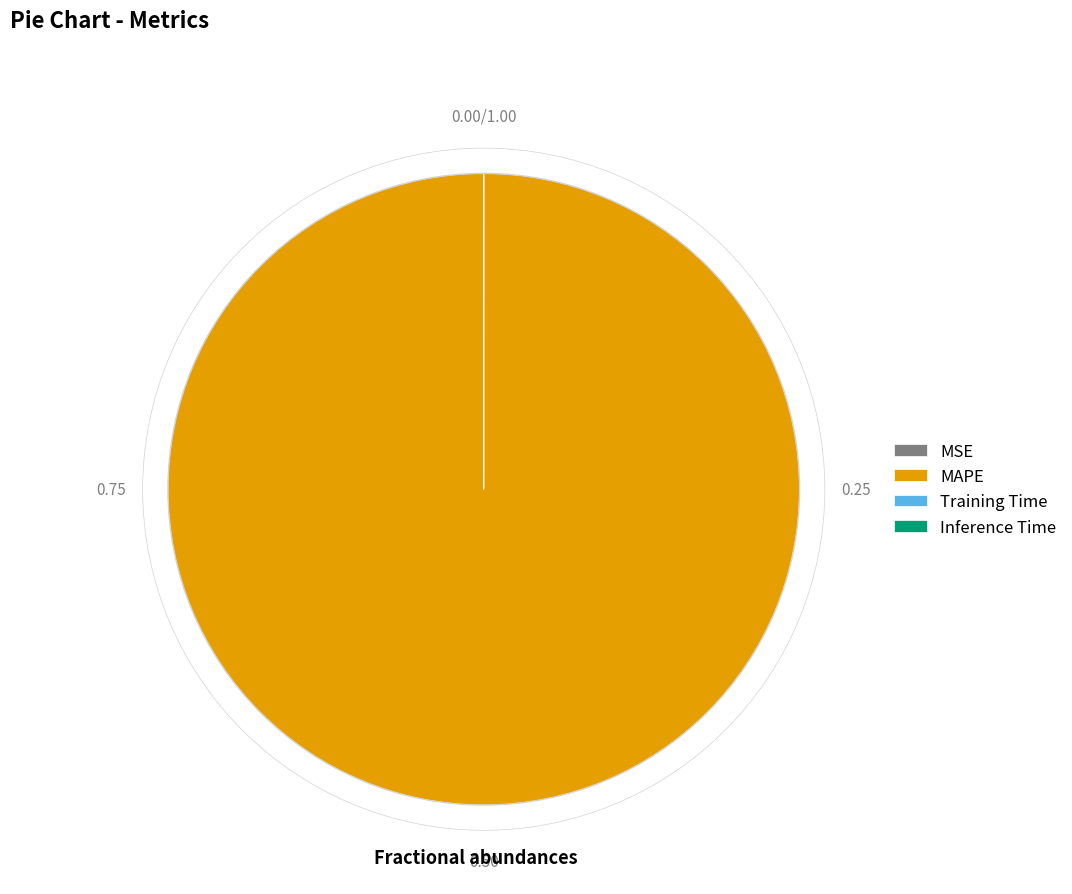

Which slice is the largest?

MAPE